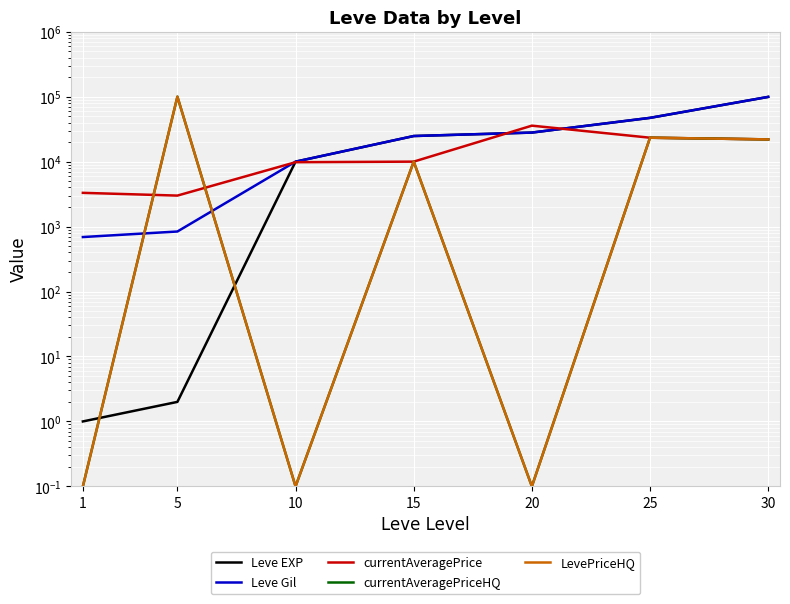

List the series in order of their peak value, lowest first.

currentAveragePrice, Leve EXP, Leve Gil, currentAveragePriceHQ, LevePriceHQ